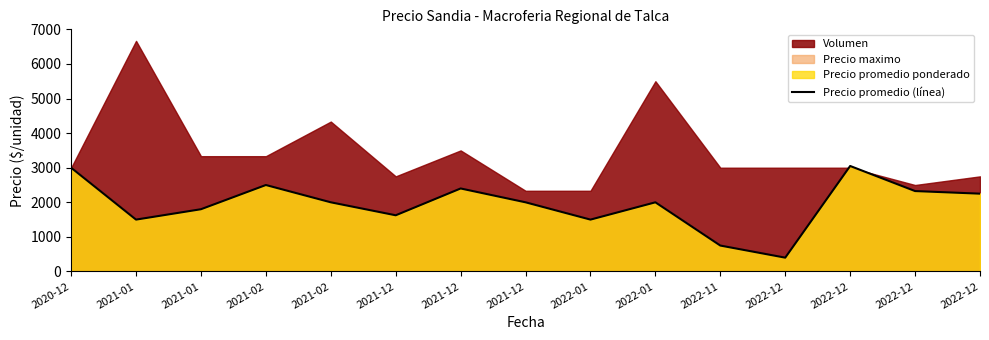

What is the label of the 1st point from the left?

2020-12